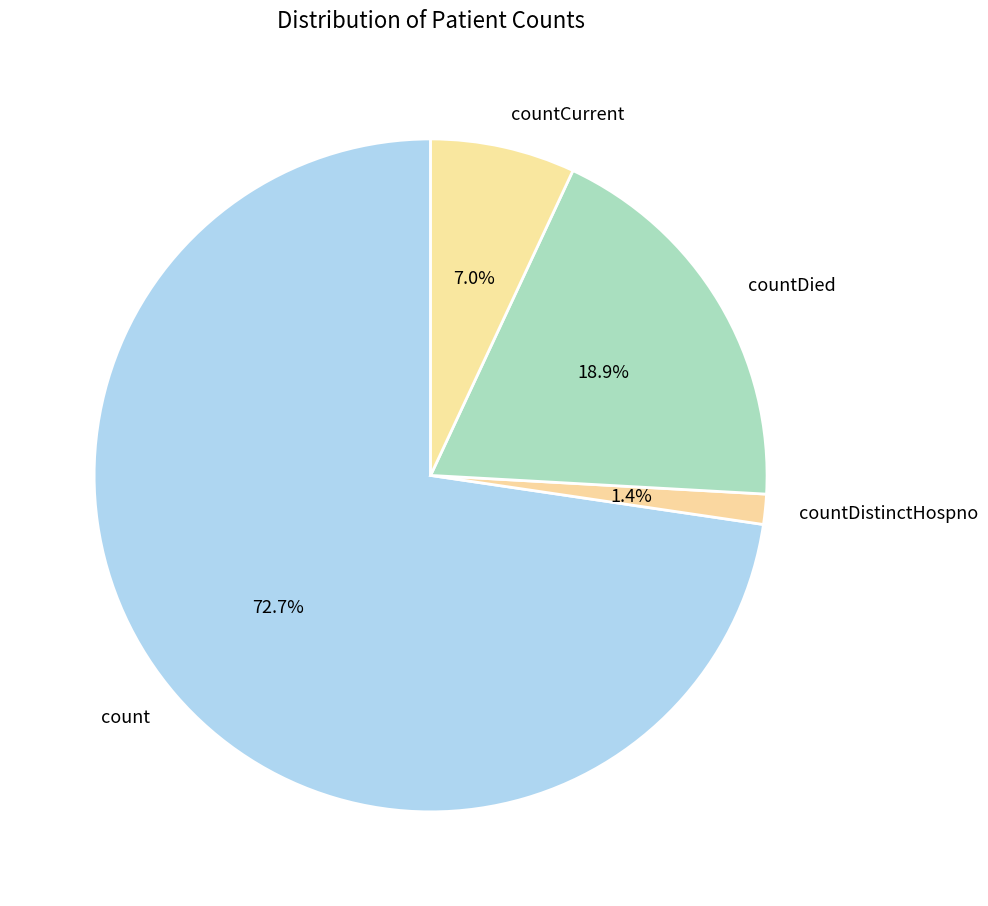

The count slice represents 73% of the pie. True or false?

True